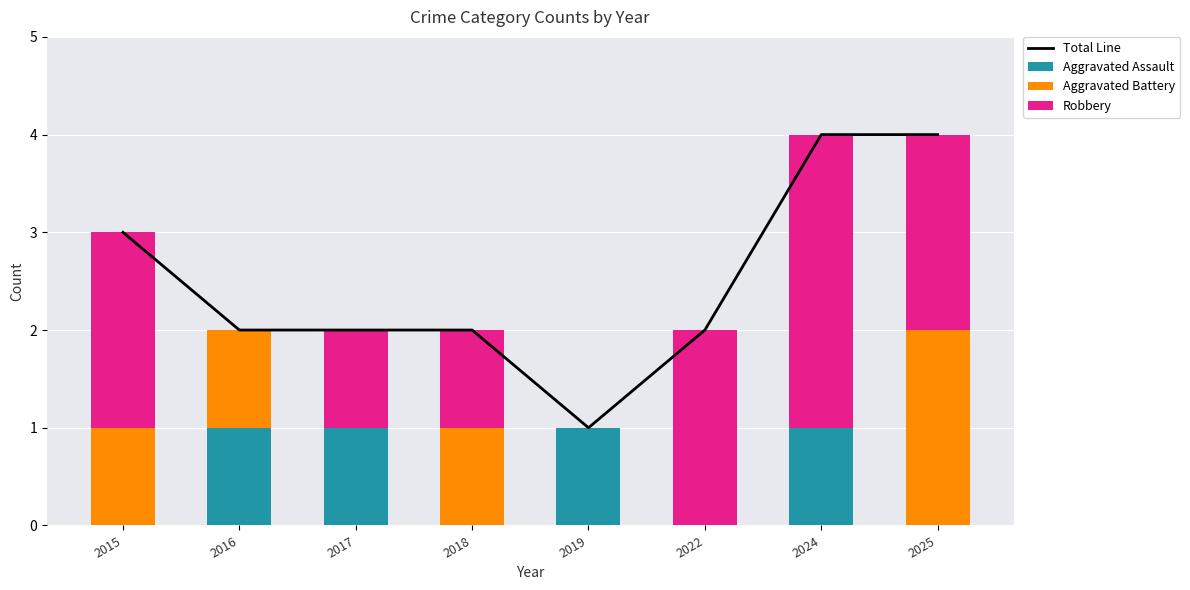

At 2016, list the series in order from largest to smallest.

Total Line, Aggravated Assault, Aggravated Battery, Robbery